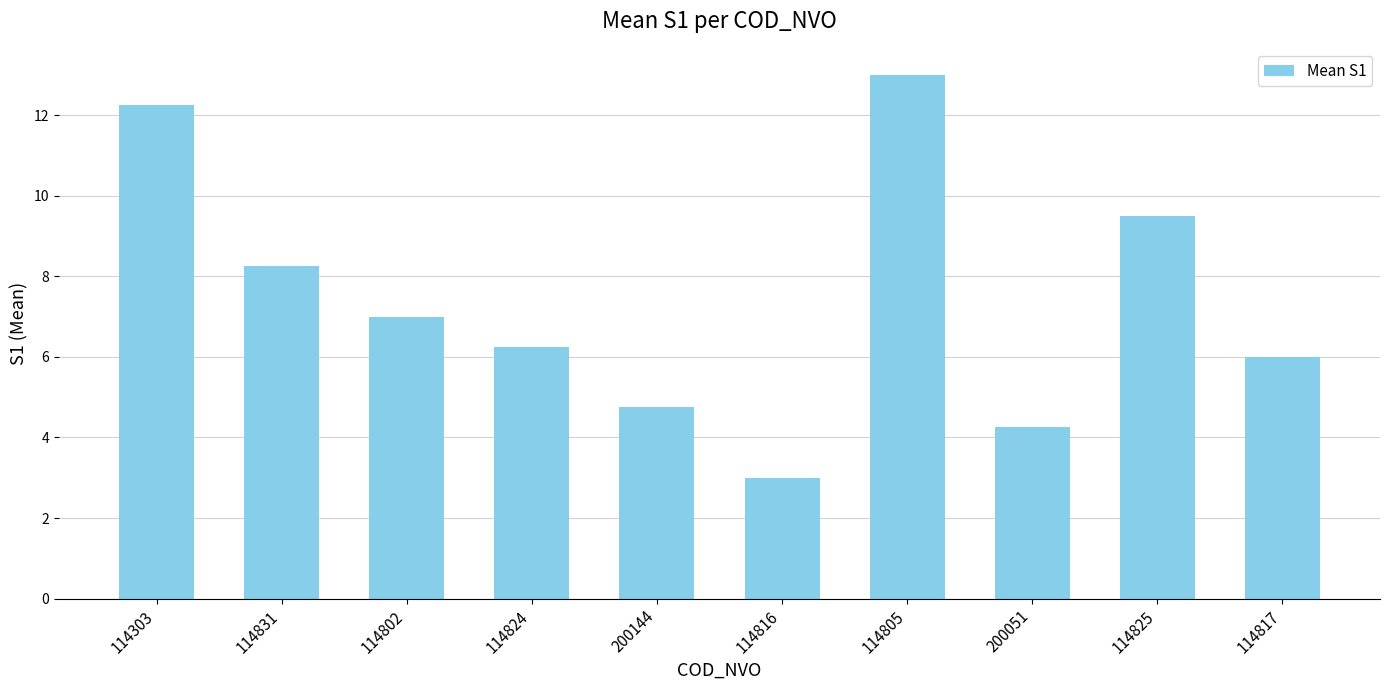

What is the average value?

7.4